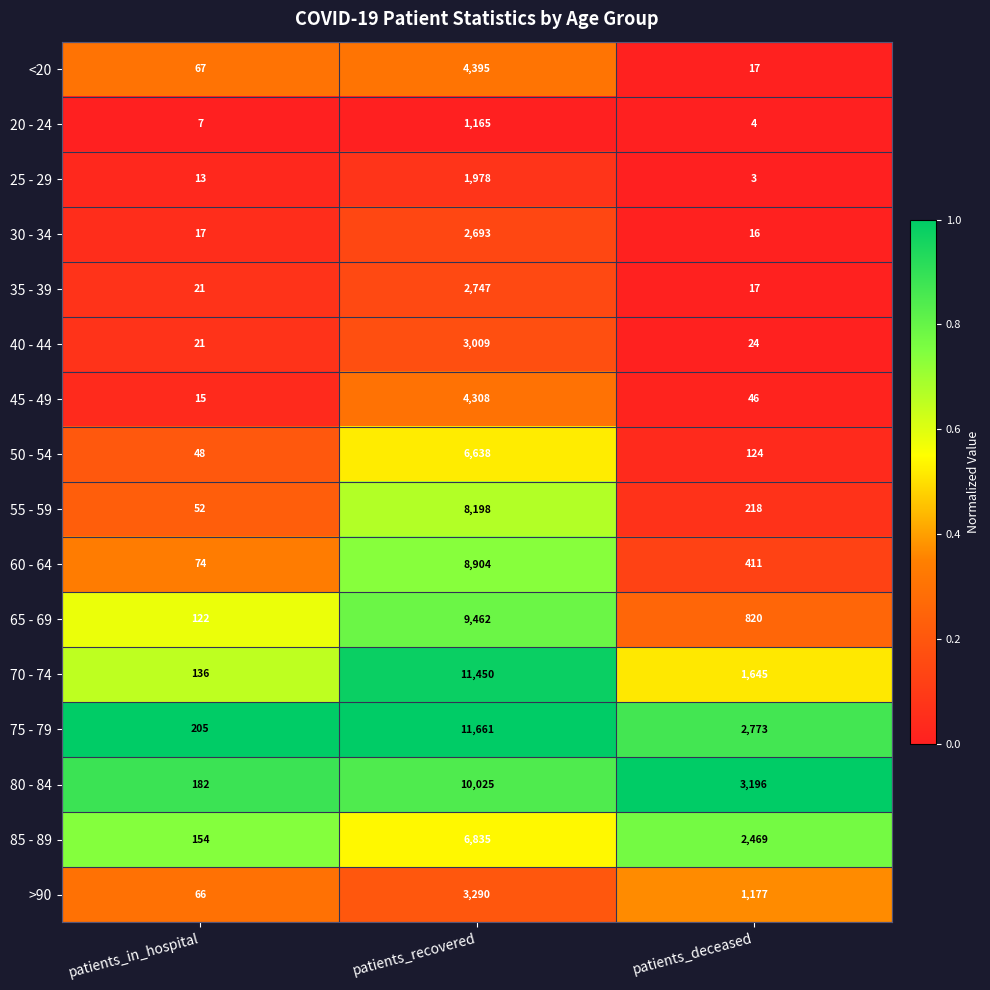

What is the spread (max minus min) of values at patients_recovered?

10496